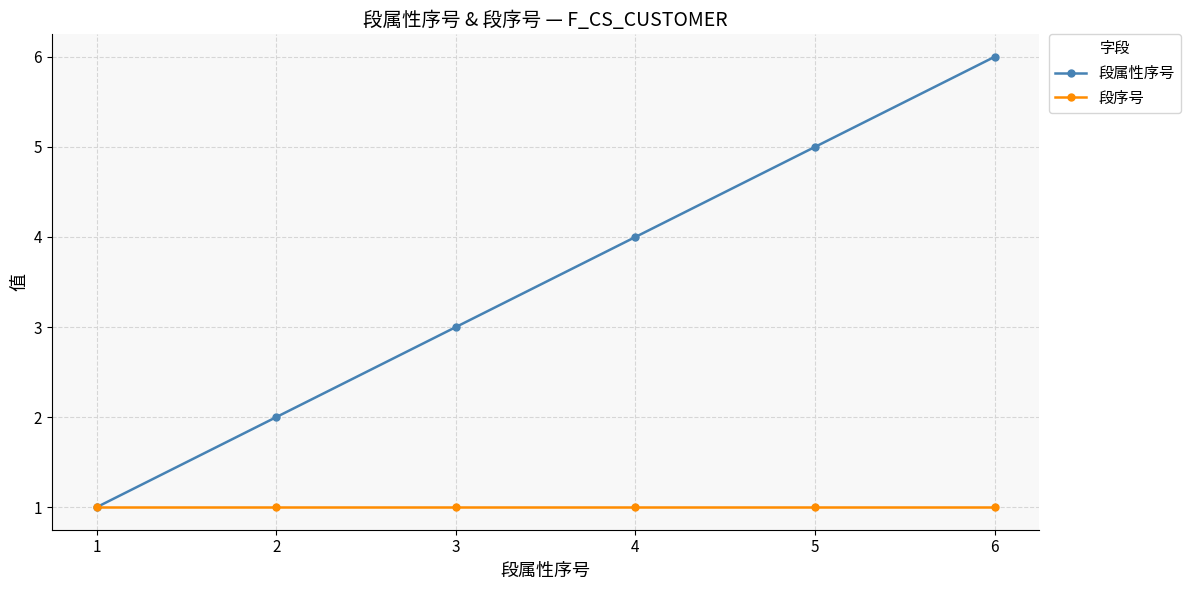

At which category is the sum across all series the highest?

6